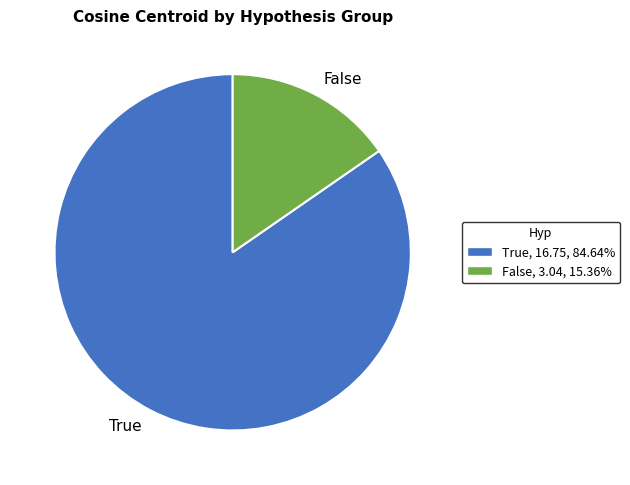

Count the number of slices in the pie.

2